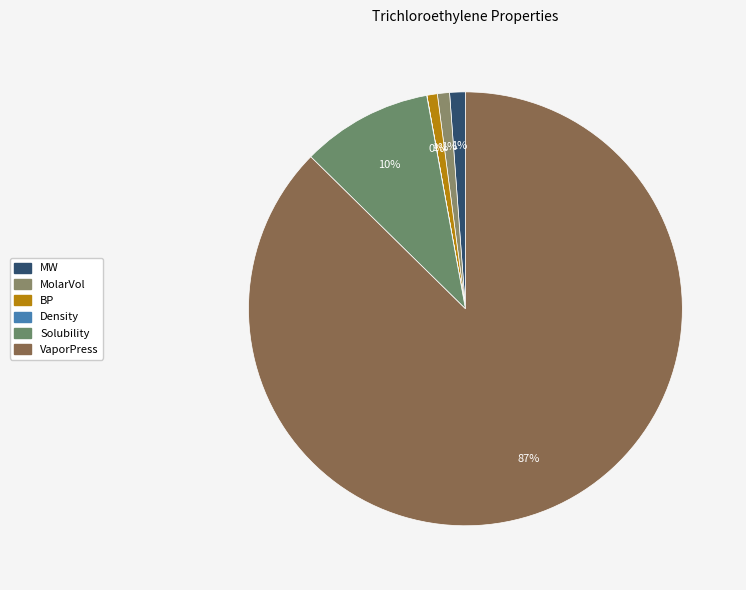

How many slices are in this pie chart?

6